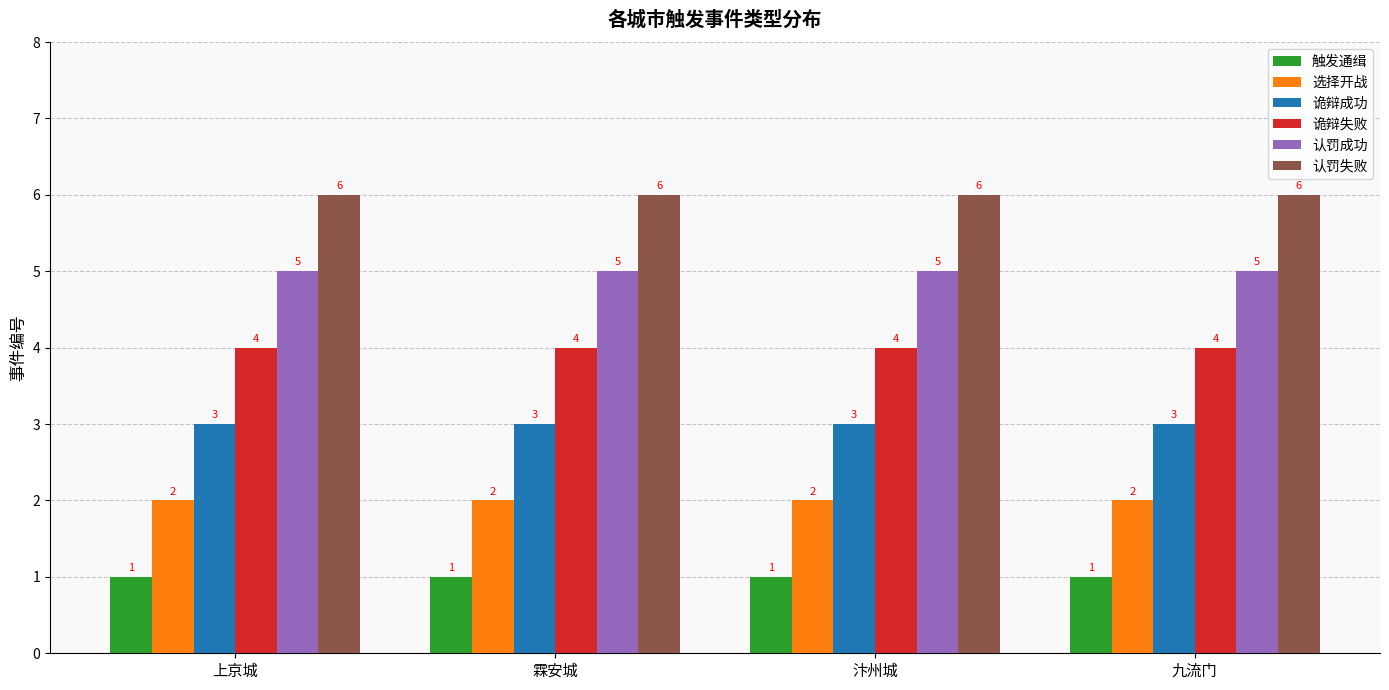

How many distinct data groups are displayed?

6